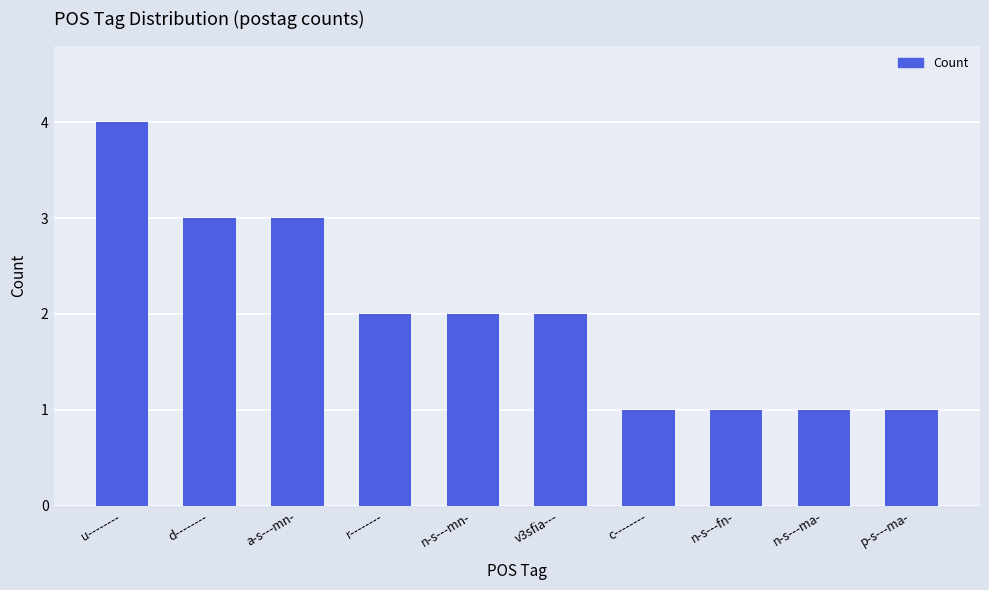

What is the label of the 9th bar from the right?

d--------